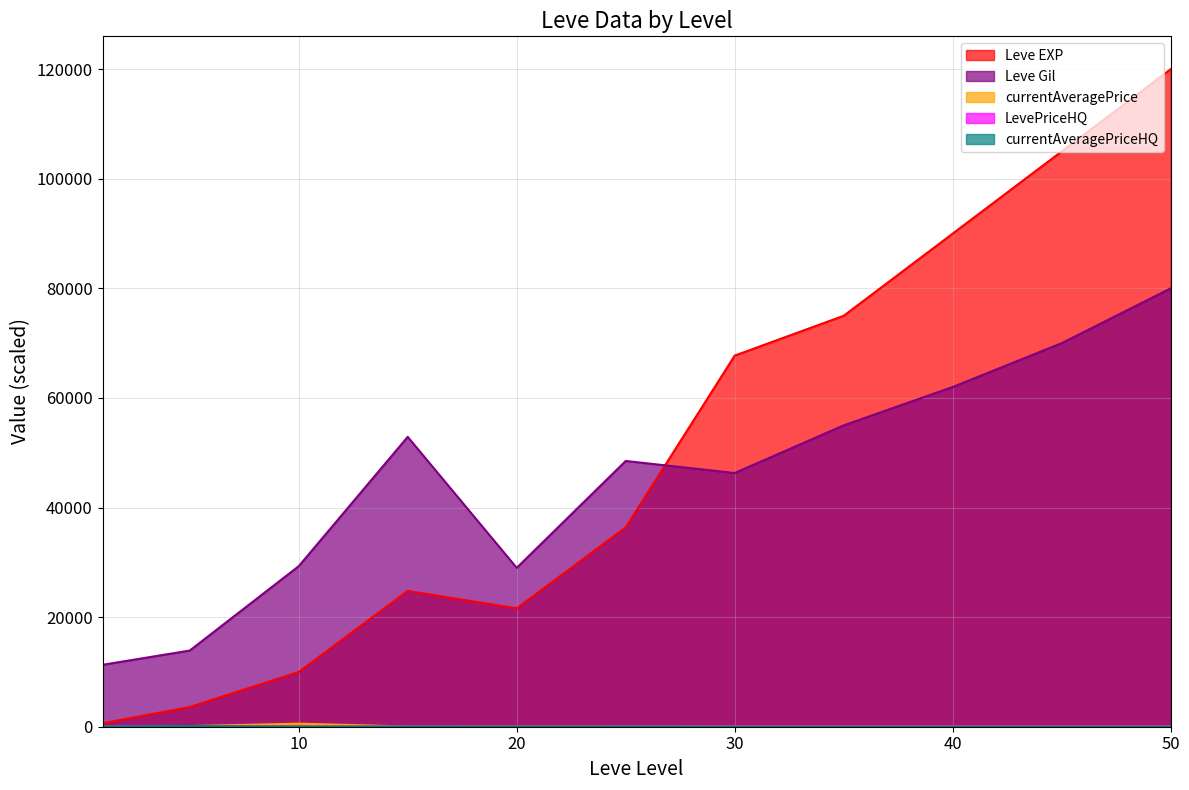

Rank the categories by Leve Gil value from lowest to highest.

1, 5, 20, 10, 30, 25, 15, 35, 40, 45, 50